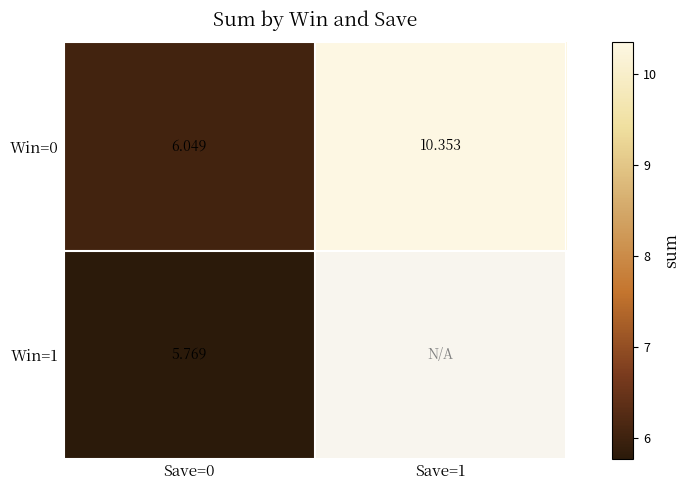

How many data points does each series have?

2